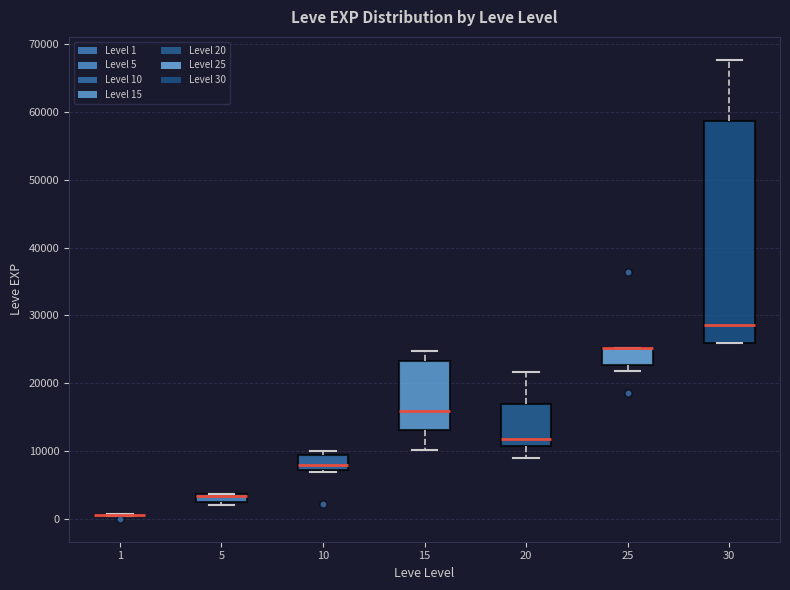

Which box is the tallest, from its lower edge to its upper edge?

30